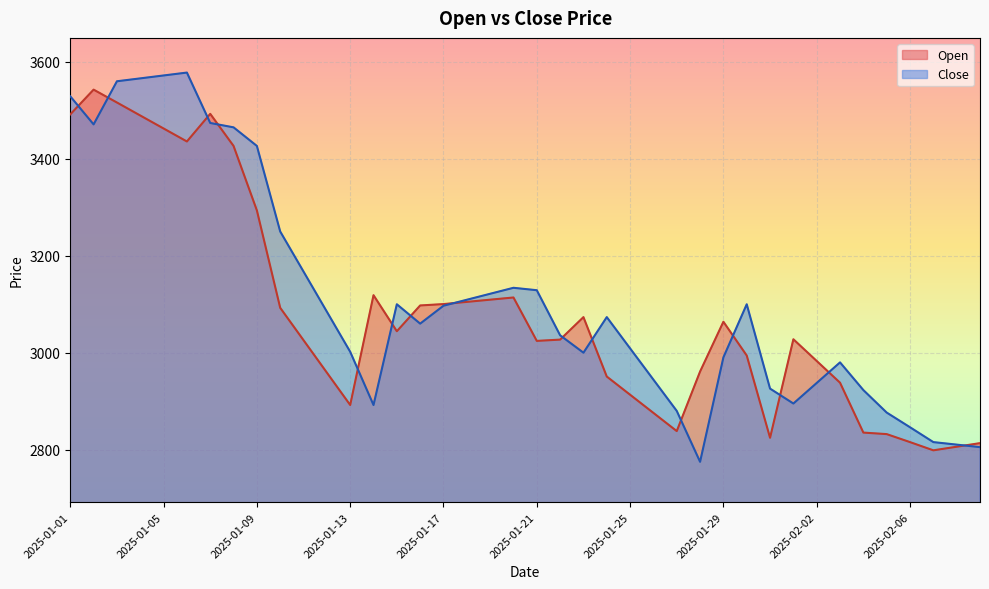

How many times do Open and Close cross each other?

15